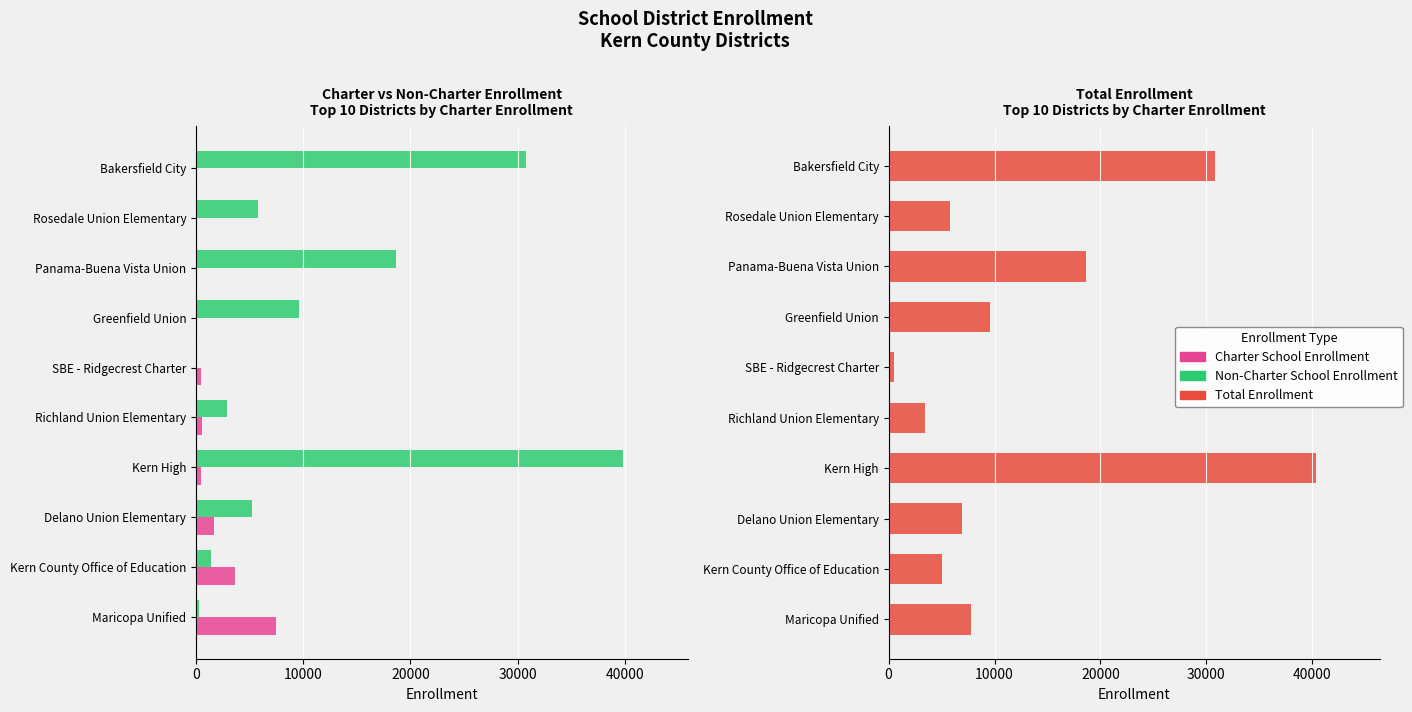

List the series in order of their peak value, highest first.

Total Enrollment, Non-Charter School Enrollment, Charter School Enrollment